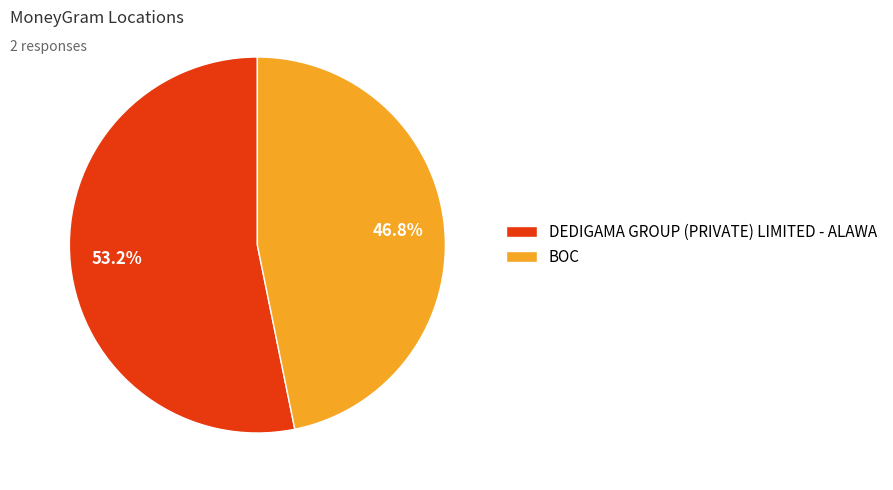

How many slices are in this pie chart?

2